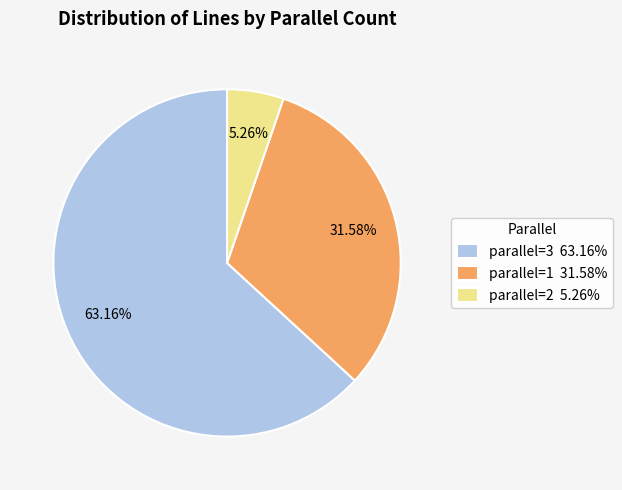

Rank the categories by value from lowest to highest.

parallel=2 5.26%, parallel=1 31.58%, parallel=3 63.16%